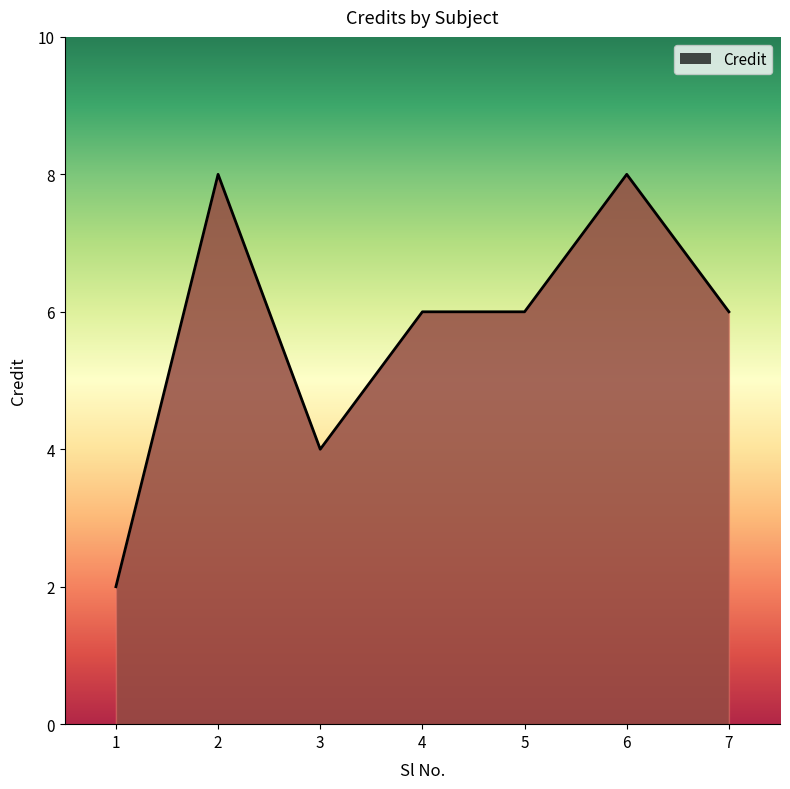

Is it true that the value at 3 is 4?

True